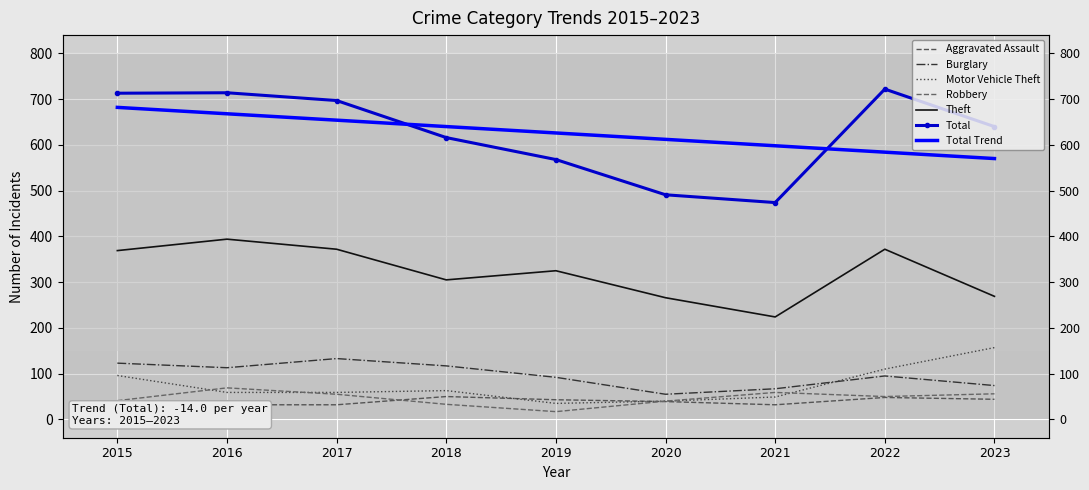

Is the value of Theft at 2018 greater than the value of Total at 2017?

No